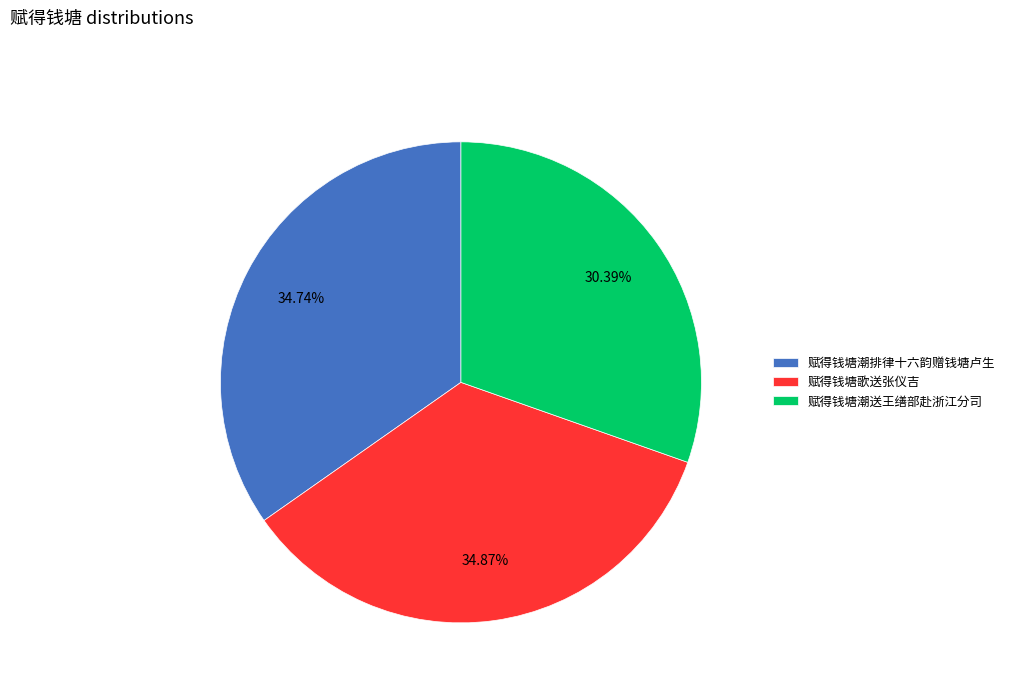

Which has a higher value, 赋得钱塘潮排律十六韵赠钱塘卢生 or 赋得钱塘潮送王缮部赴浙江分司?

赋得钱塘潮排律十六韵赠钱塘卢生